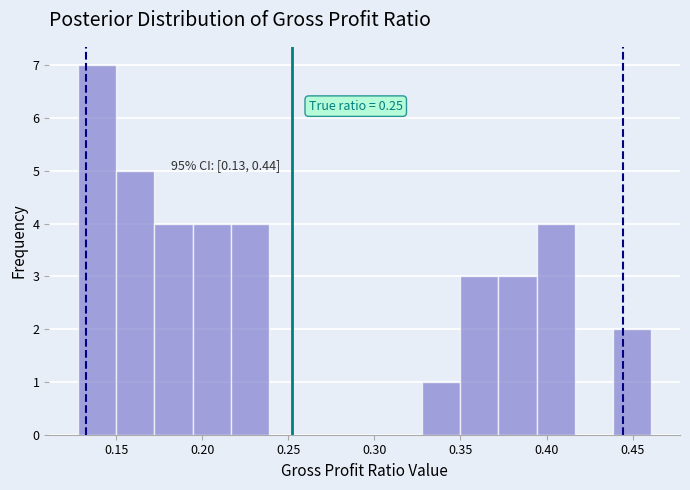

Over which range of the x-axis is the bar tallest?

0.130 to 0.150